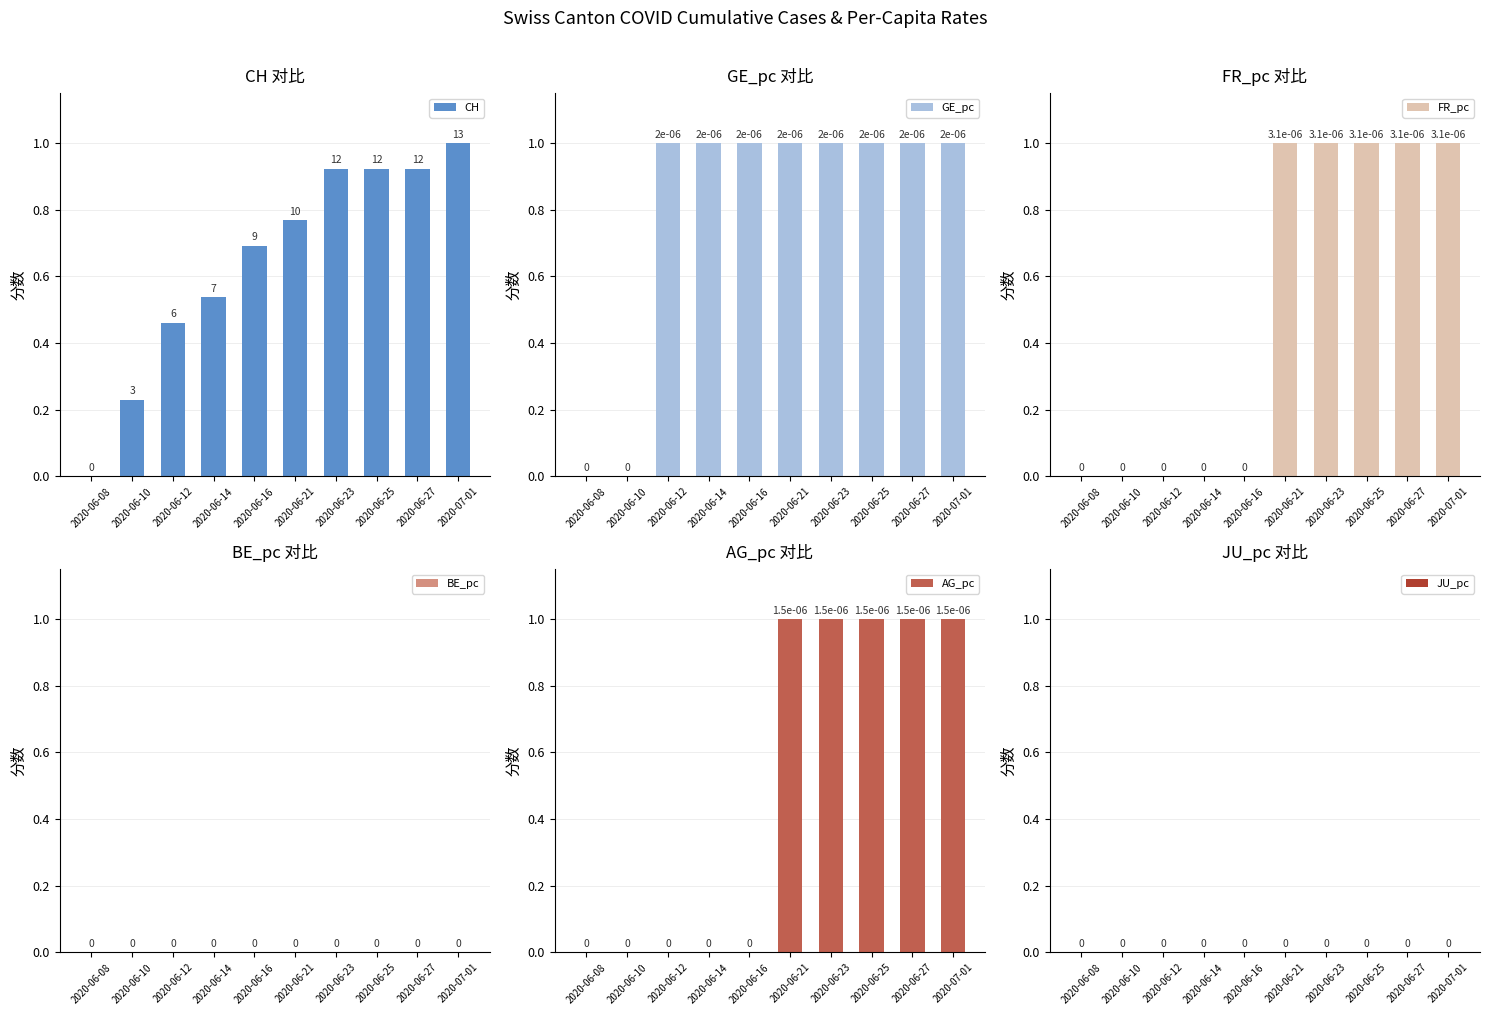

Reading left to right, extract all data points from this chart.

CH: 2020-06-08=0.0	2020-06-10=0.2	2020-06-12=0.5	2020-06-14=0.5	2020-06-16=0.7	2020-06-21=0.8	2020-06-23=0.9	2020-06-25=0.9	2020-06-27=0.9	2020-07-01=1.0
GE_pc: 2020-06-08=0.0	2020-06-10=0.0	2020-06-12=1.0	2020-06-14=1.0	2020-06-16=1.0	2020-06-21=1.0	2020-06-23=1.0	2020-06-25=1.0	2020-06-27=1.0	2020-07-01=1.0
FR_pc: 2020-06-08=0.0	2020-06-10=0.0	2020-06-12=0.0	2020-06-14=0.0	2020-06-16=0.0	2020-06-21=1.0	2020-06-23=1.0	2020-06-25=1.0	2020-06-27=1.0	2020-07-01=1.0
BE_pc: 2020-06-08=0.0	2020-06-10=0.0	2020-06-12=0.0	2020-06-14=0.0	2020-06-16=0.0	2020-06-21=0.0	2020-06-23=0.0	2020-06-25=0.0	2020-06-27=0.0	2020-07-01=0.0
AG_pc: 2020-06-08=0.0	2020-06-10=0.0	2020-06-12=0.0	2020-06-14=0.0	2020-06-16=0.0	2020-06-21=1.0	2020-06-23=1.0	2020-06-25=1.0	2020-06-27=1.0	2020-07-01=1.0
JU_pc: 2020-06-08=0.0	2020-06-10=0.0	2020-06-12=0.0	2020-06-14=0.0	2020-06-16=0.0	2020-06-21=0.0	2020-06-23=0.0	2020-06-25=0.0	2020-06-27=0.0	2020-07-01=0.0